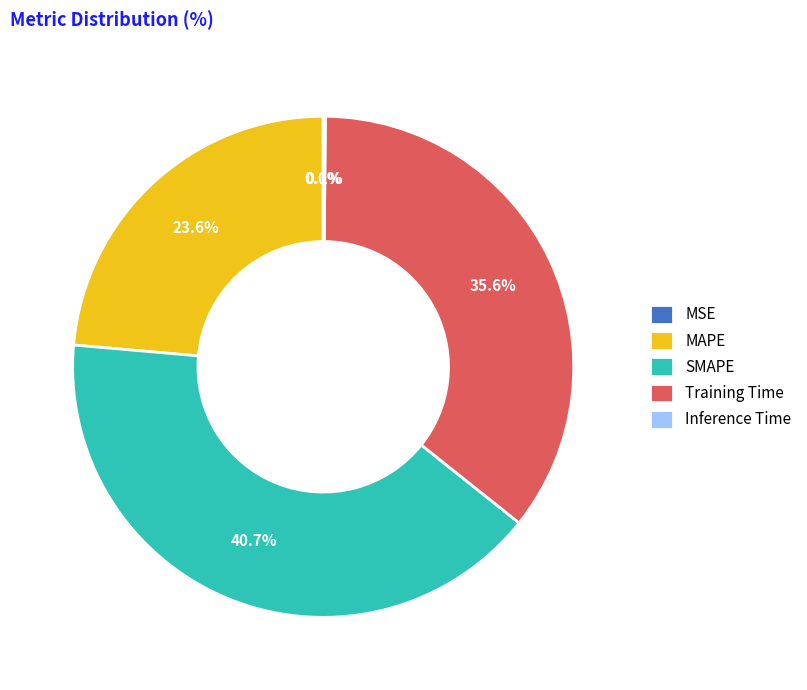

Do SMAPE and MAPE together represent more than half of the pie?

Yes